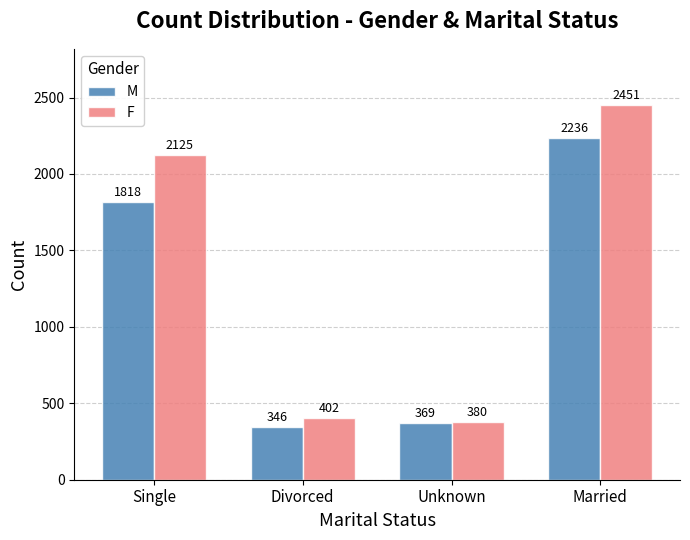

Reading right to left, extract all data points from this chart.

M: Married=2236	Unknown=369	Divorced=346	Single=1818
F: Married=2451	Unknown=380	Divorced=402	Single=2125